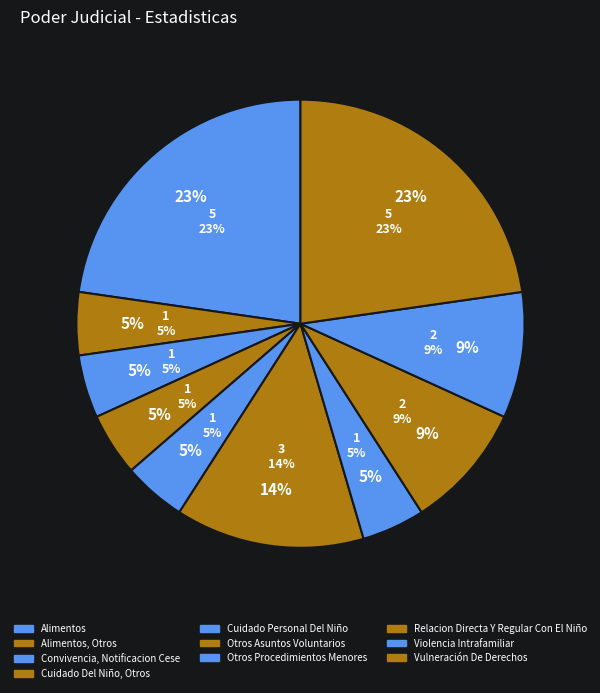

Rank the categories by value from lowest to highest.

Alimentos, Otros, Convivencia, Notificacion Cese, Cuidado Del Niño, Otros, Cuidado Personal Del Niño, Otros Procedimientos Menores, Relacion Directa Y Regular Con El Niño, Violencia Intrafamiliar, Otros Asuntos Voluntarios, Alimentos, Vulneración De Derechos